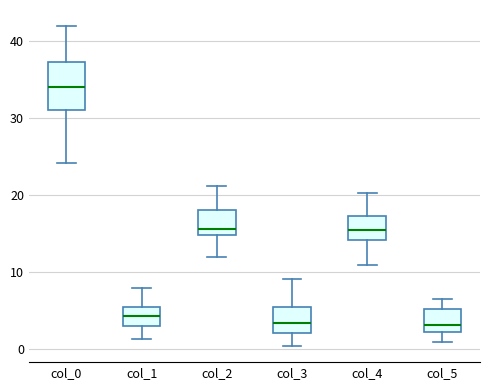

Reading left to right, read every box against the y-axis: the position of its median line, the range the box covers, and the ends of its whiskers. The values are not printed on the chart, so give them approximately, as read against the axis.

col_0: median 34, box 31 to 37, whiskers 24 to 42
col_1: median 4, box 3 to 6, whiskers 1 to 8
col_2: median 16, box 15 to 18, whiskers 12 to 21
col_3: median 3, box 2 to 5, whiskers 0 to 9
col_4: median 16, box 14 to 17, whiskers 11 to 20
col_5: median 3, box 2 to 5, whiskers 1 to 7